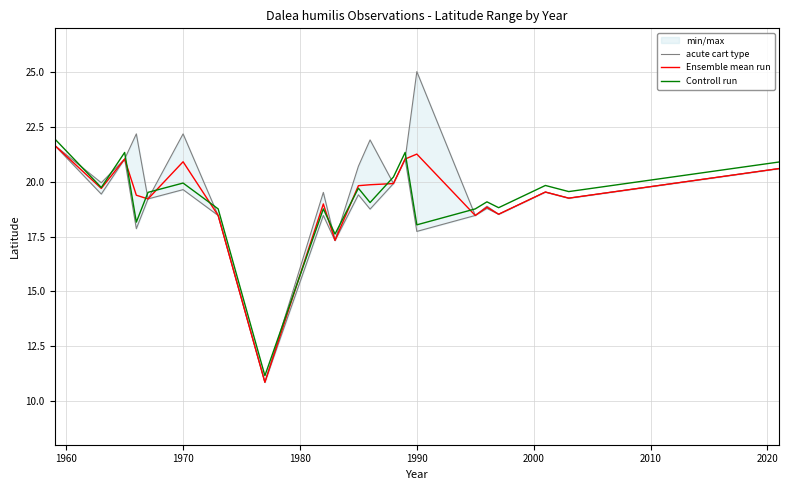

What are all the series names shown in the legend?

acute cart type, Ensemble mean run, Controll run